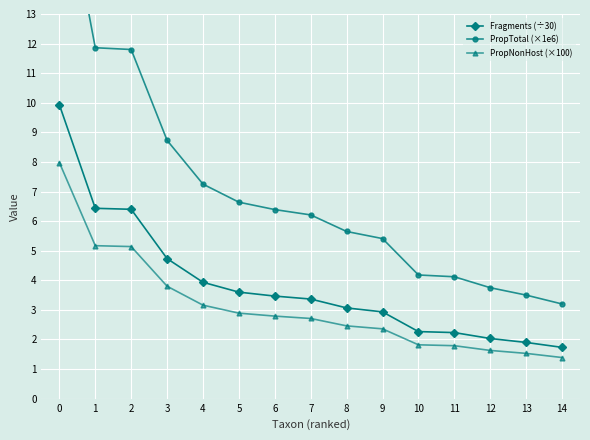

Reading right to left, what are all the values shown in this chart?

Fragments (÷30): 1.7	1.9	2.0	2.2	2.3	2.9	3.1	3.4	3.5	3.6	3.9	4.7	6.4	6.4	9.9
PropTotal (×1e6): 3.2	3.5	3.8	4.1	4.2	5.4	5.7	6.2	6.4	6.6	7.2	8.7	11.8	11.9	18.3
PropNonHost (×100): 1.4	1.5	1.6	1.8	1.8	2.4	2.5	2.7	2.8	2.9	3.2	3.8	5.1	5.2	8.0